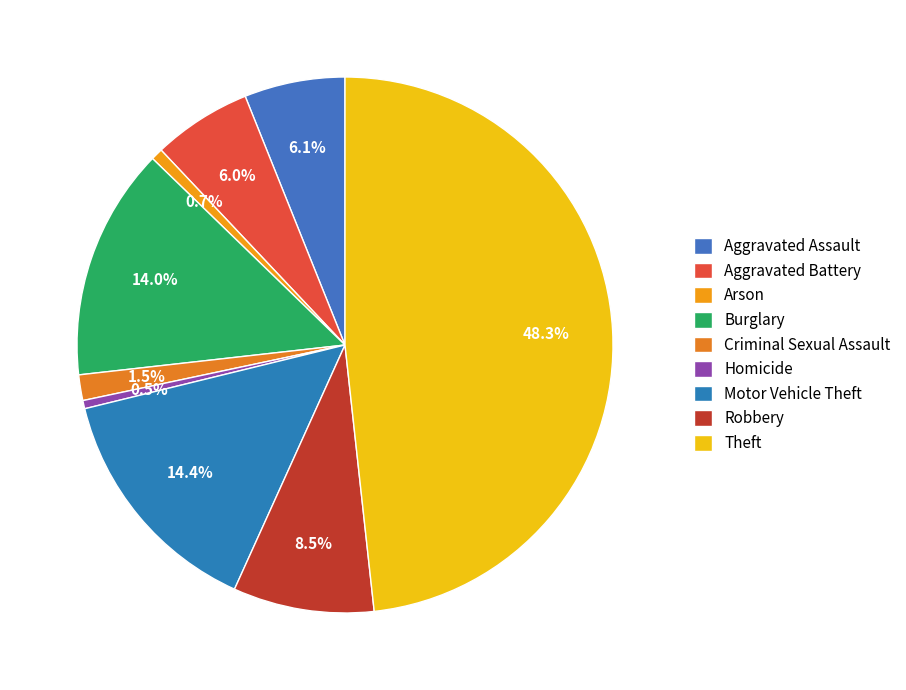

How many slices are in this pie chart?

9